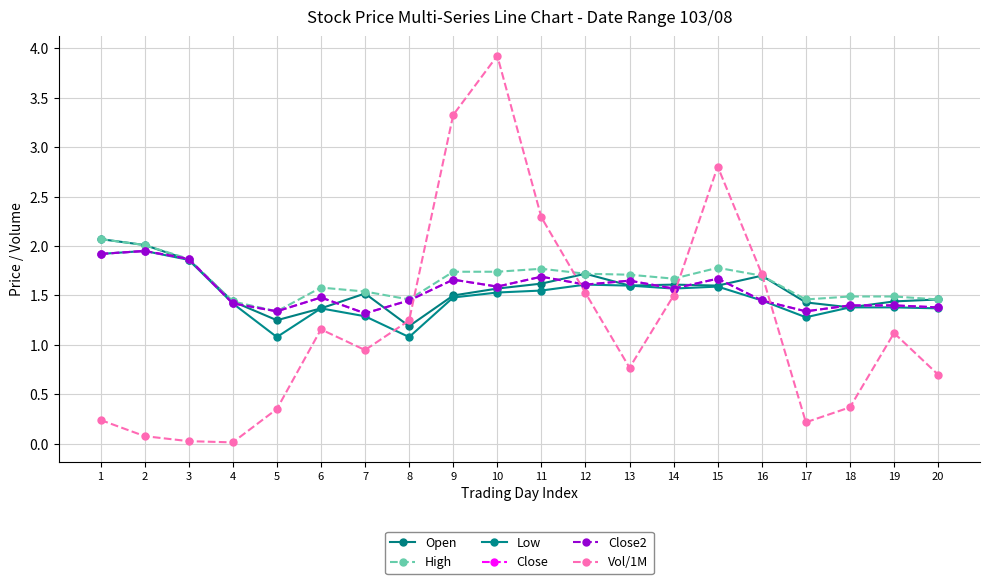

Reading left to right, list all the values displayed in this chart.

Open: 2.1	2.0	1.9	1.4	1.2	1.4	1.5	1.2	1.5	1.6	1.6	1.7	1.6	1.6	1.6	1.7	1.4	1.4	1.4	1.5
High: 2.1	2.0	1.9	1.4	1.3	1.6	1.5	1.5	1.7	1.7	1.8	1.7	1.7	1.7	1.8	1.7	1.5	1.5	1.5	1.5
Low: 1.9	1.9	1.9	1.4	1.1	1.4	1.3	1.1	1.5	1.5	1.6	1.6	1.6	1.6	1.6	1.4	1.3	1.4	1.4	1.4
Close: 1.9	1.9	1.9	1.4	1.3	1.5	1.3	1.4	1.7	1.6	1.7	1.6	1.6	1.6	1.7	1.4	1.3	1.4	1.4	1.4
Close2: 1.9	1.9	1.9	1.4	1.3	1.5	1.3	1.4	1.7	1.6	1.7	1.6	1.6	1.6	1.7	1.4	1.3	1.4	1.4	1.4
Vol/1M: 0.2	0.1	0.0	0.0	0.4	1.2	0.9	1.2	3.3	3.9	2.3	1.5	0.8	1.5	2.8	1.7	0.2	0.4	1.1	0.7